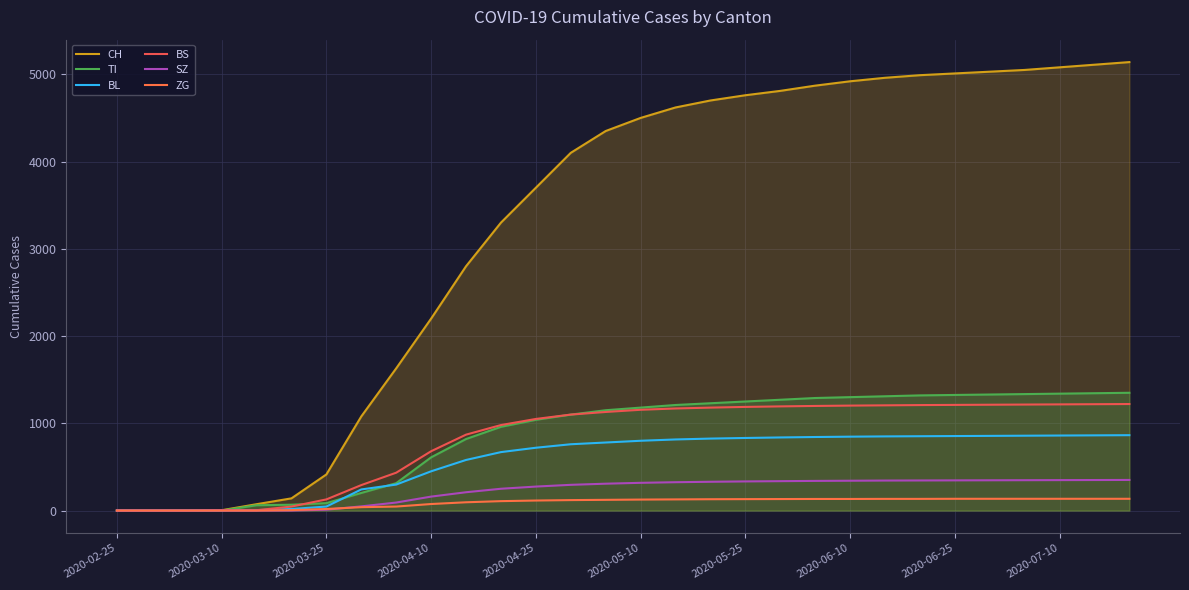

True or false: ZG has more than 2 interior local peaks.

False